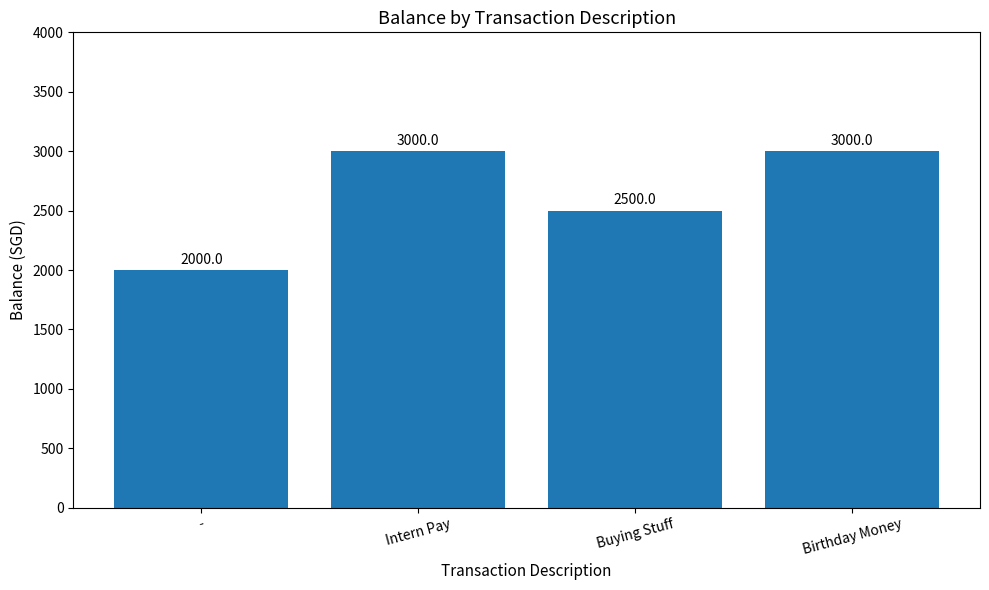

The chart shows a value of 3164 at -. True or false?

False